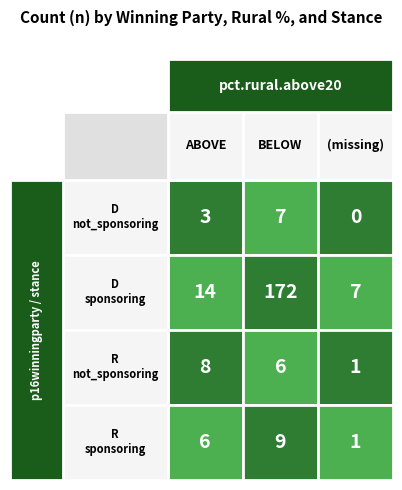

At 2, list the series in order from smallest to largest.

, BELOW, ABOVE